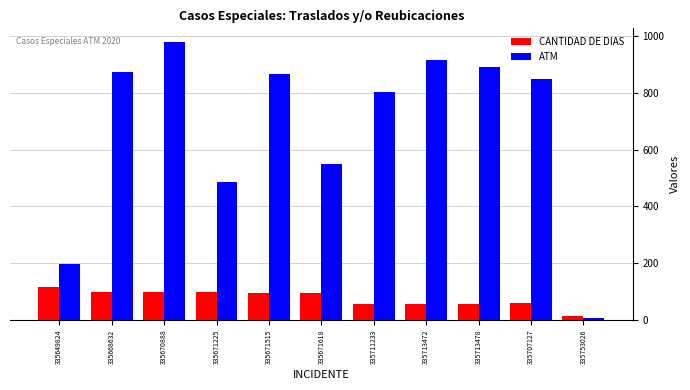

How many data points does each series have?

11